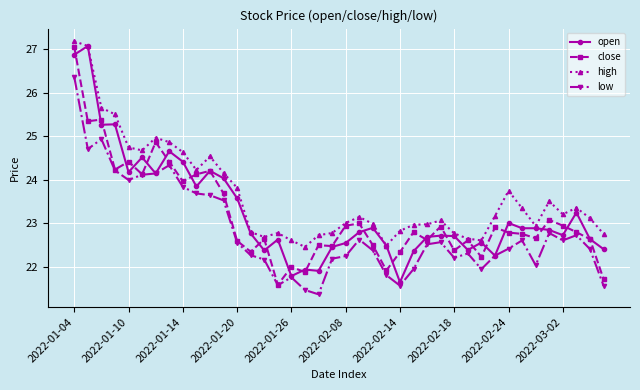

True or false: high and low intersect in this chart.

False